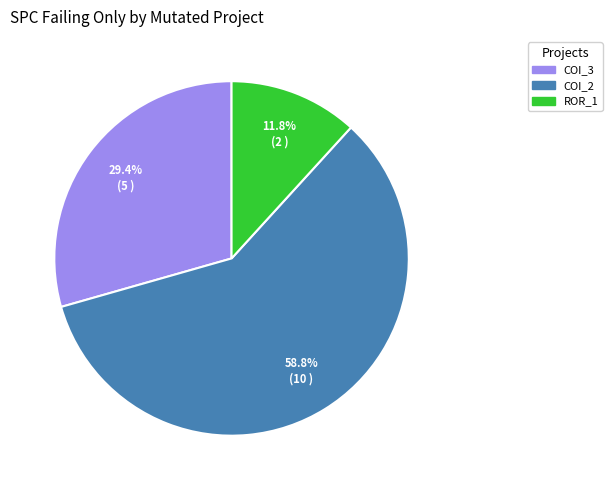

What percentage is NOT represented by COI_3?

70.6%